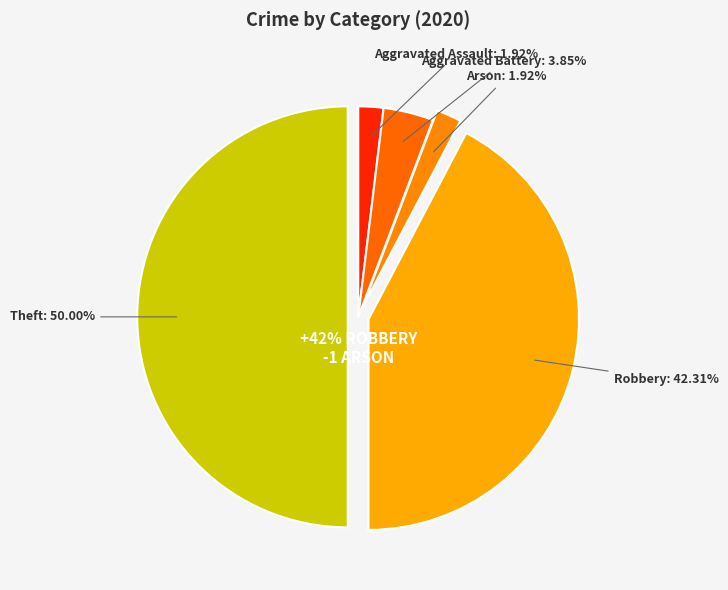

Approximately how many times larger is the value at Robbery compared to Aggravated Assault?

22.0